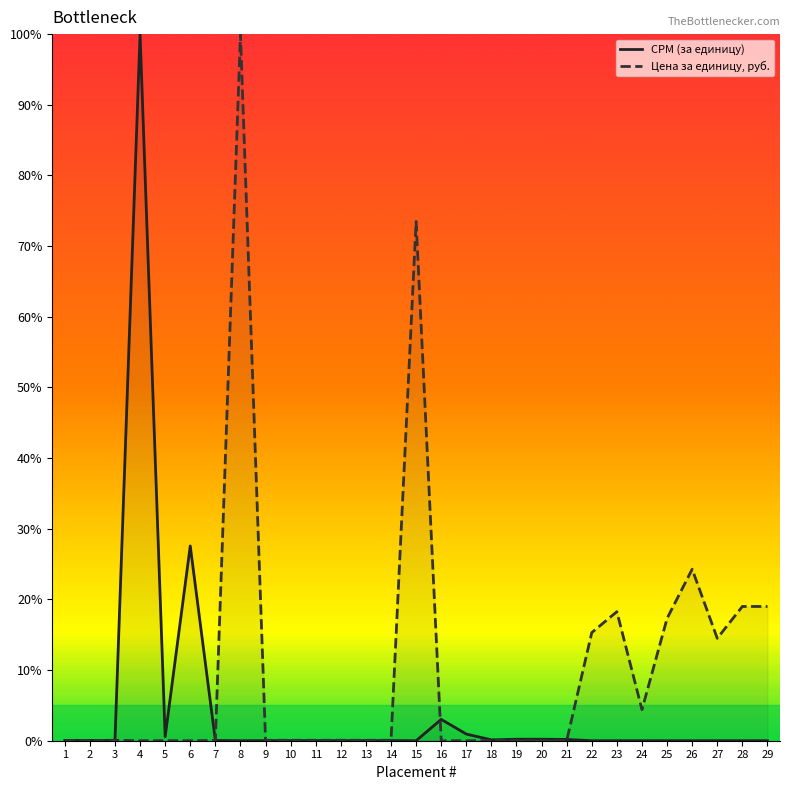

At which label is CPM (за единицу) closest to 50?

6